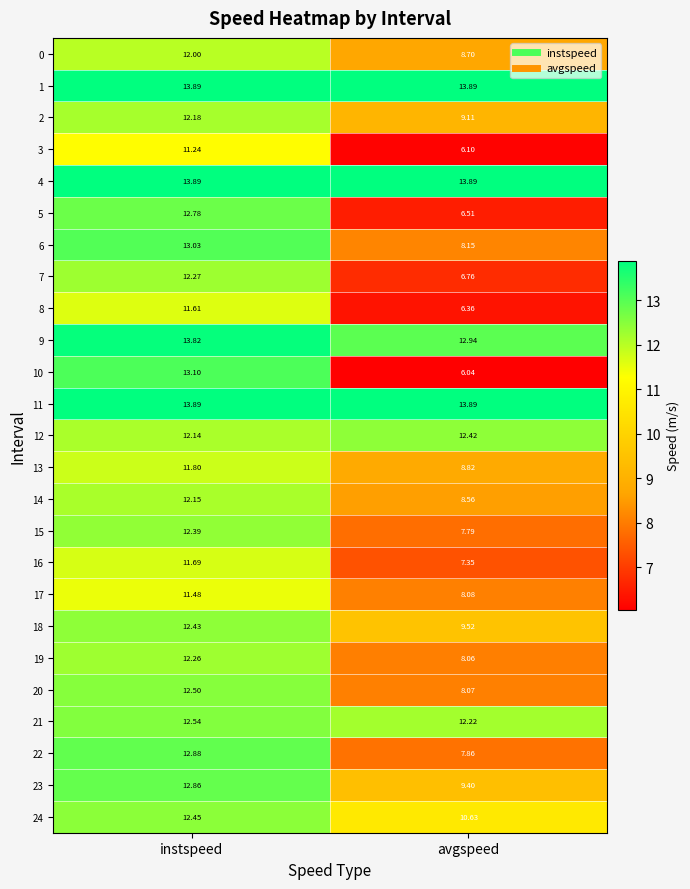

Rank the categories by 12 value from lowest to highest.

instspeed, avgspeed